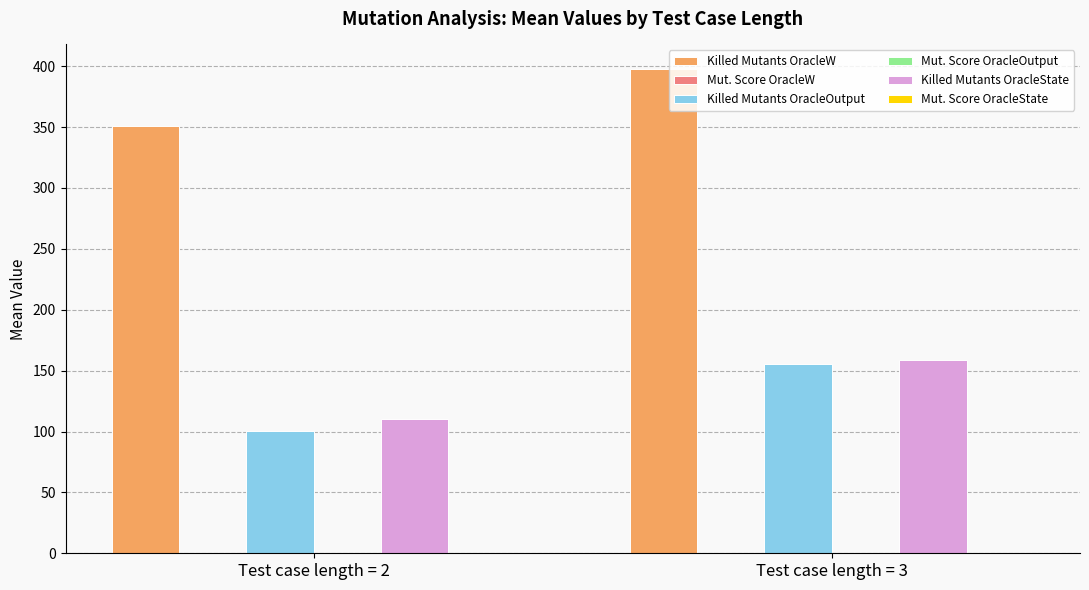

At which category does the chart reach its peak across all series?

Test case length = 3